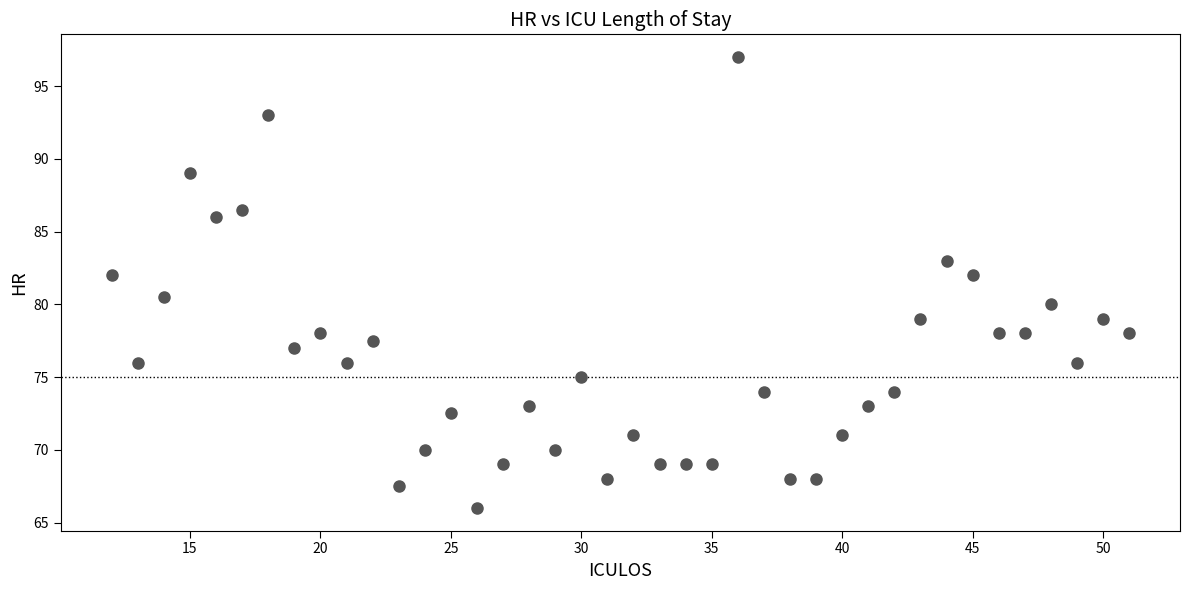

What Y value in the scatter plot is closest to 81?

80.5